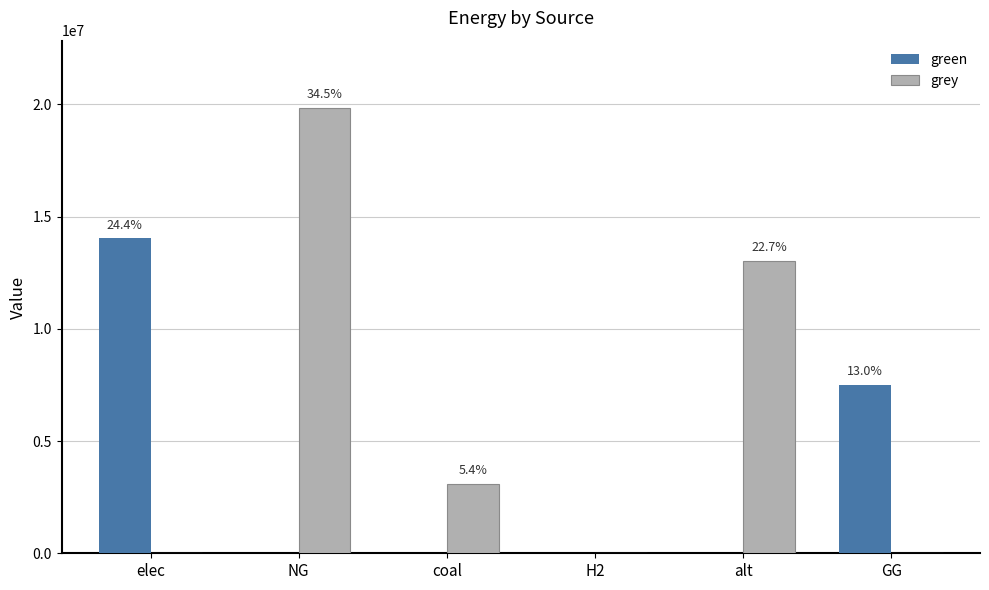

What is the maximum value for green?

14043888.6